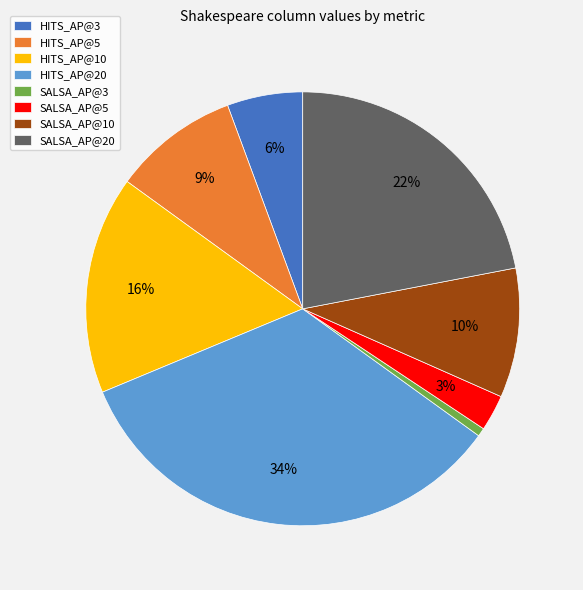

Is there a majority slice in this chart?

No